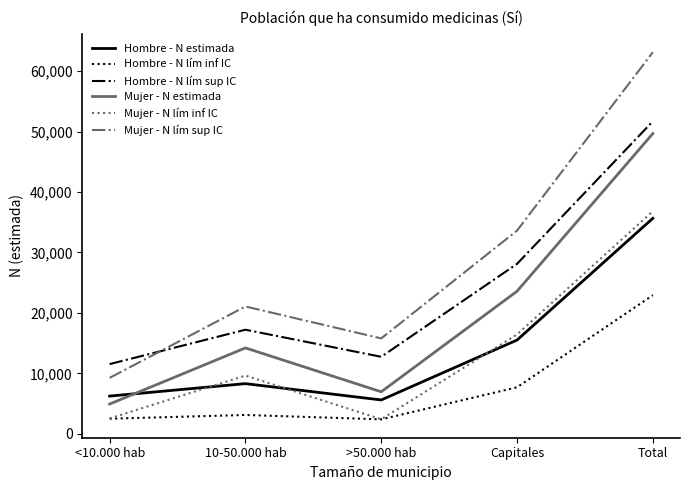

What is the sum of the Hombre - N estimada values at Total and >50.000 hab?

41258